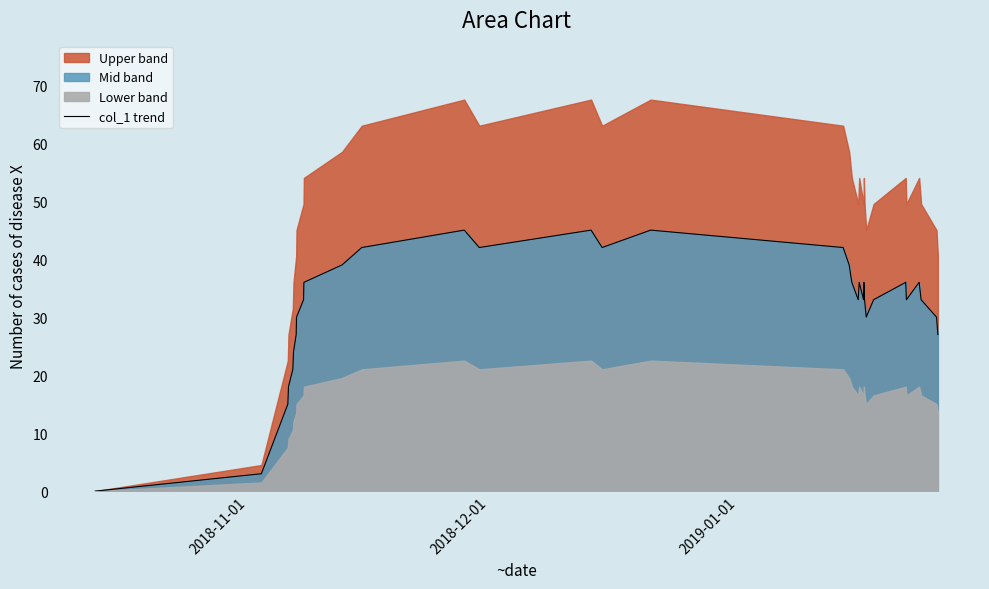

How many lines are shown in the chart?

1